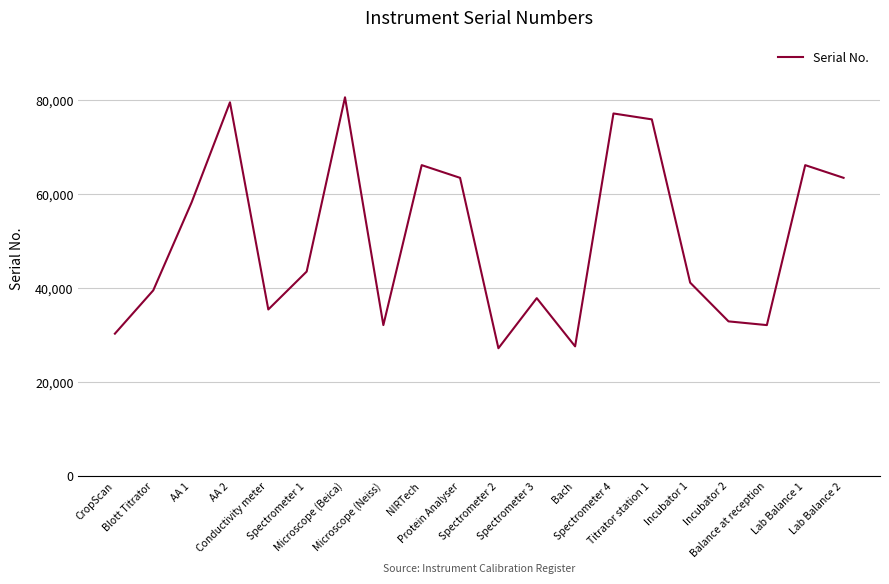

What is the greatest value displayed?

80586